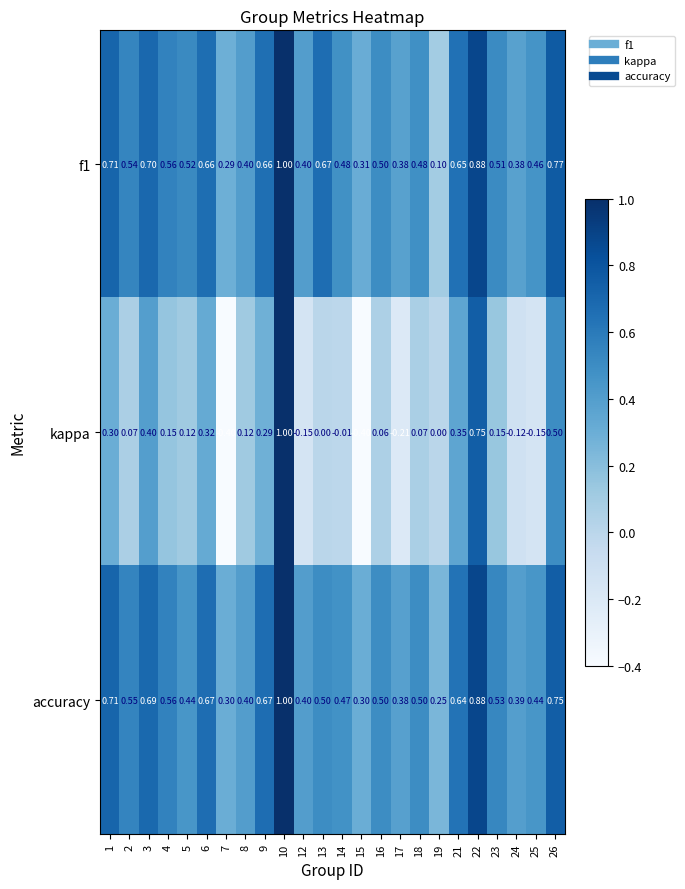

Which series changed the most between 5 and 9?

accuracy